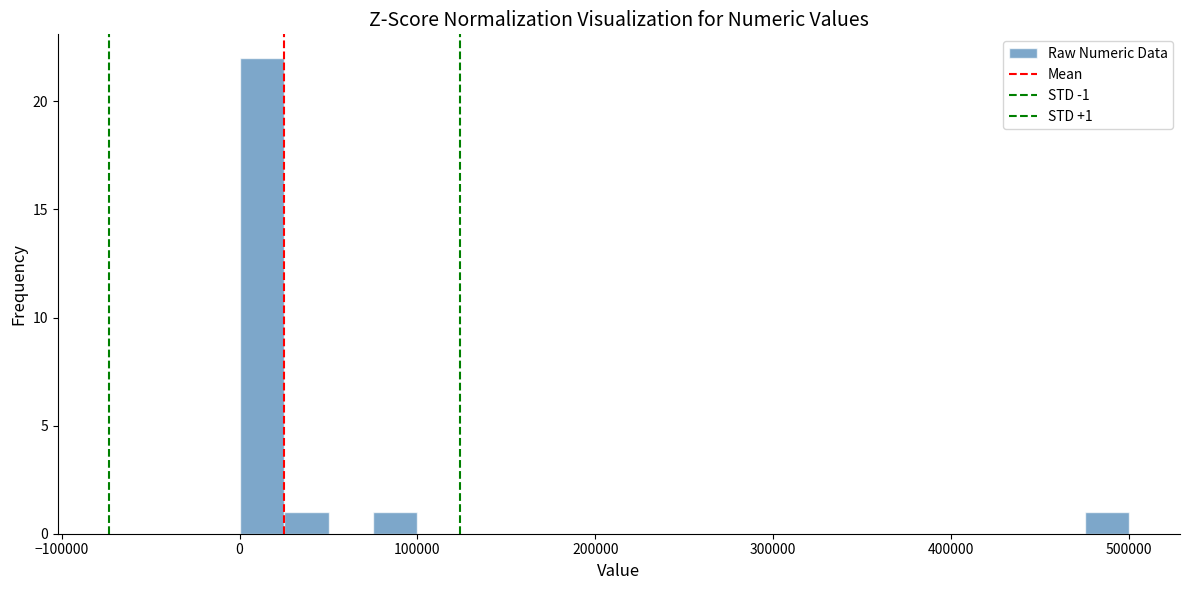

Around what value on the x-axis is the tallest bar? Give the approximate position of its centre, as read against the axis.

10000